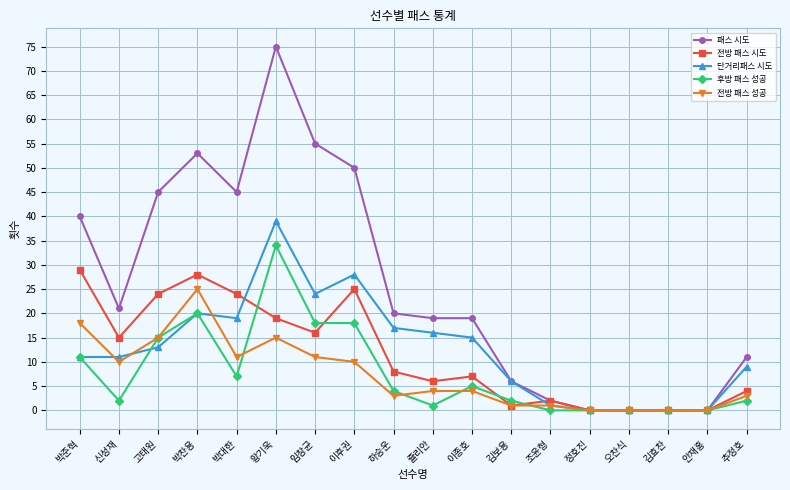

What are all the series names shown in the legend?

패스 시도, 전방 패스 시도, 단거리패스 시도, 후방 패스 성공, 전방 패스 성공